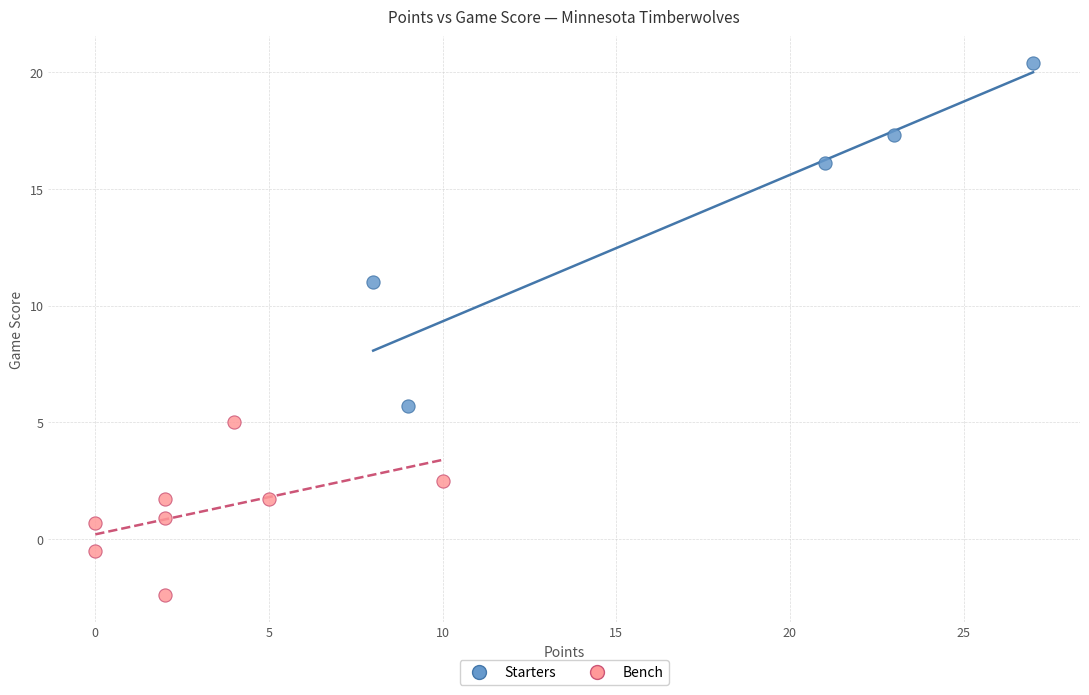

Which series has the widest spread of Y values?

Starters